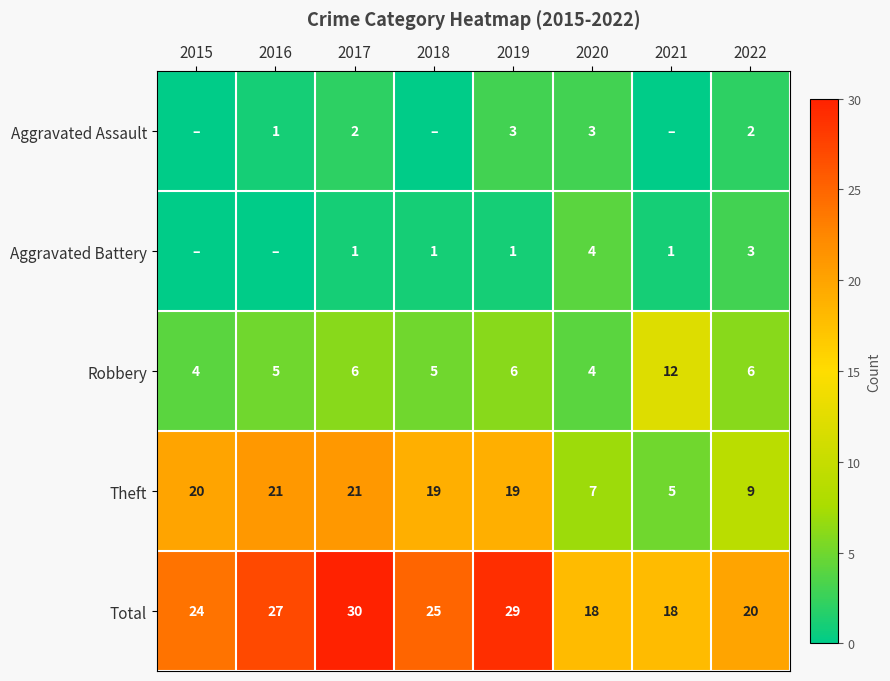

True or false: Aggravated Battery has a value of 1 at 2018.

True